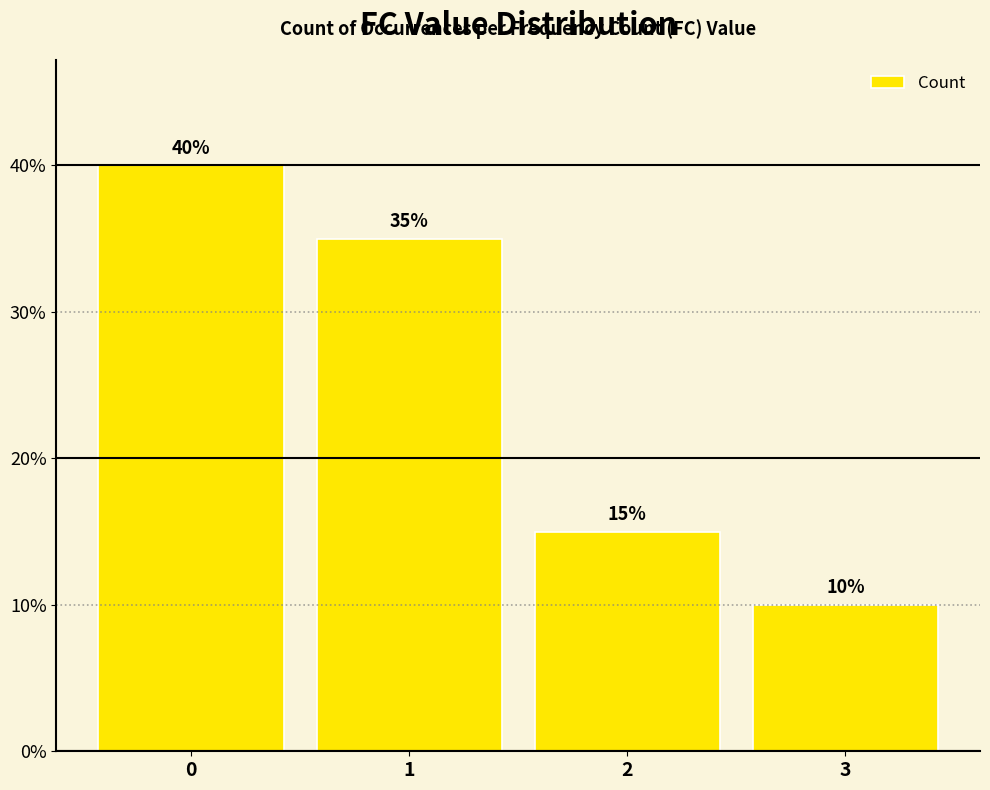

Reading left to right, extract all data points from this chart.

0=40	1=35	2=15	3=10